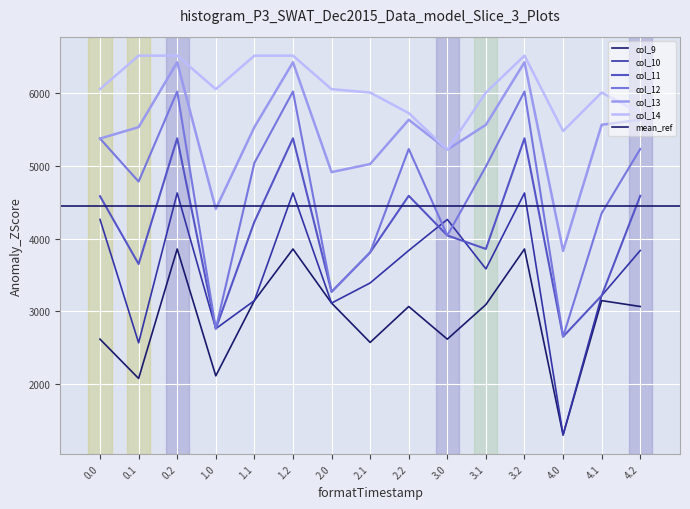

Reading left to right, extract all data points from this chart.

col_9: 2619.4	2079.6	3858.5	2115.4	3149.4	3858.5	3115.7	2575.0	3068.5	2619.4	3095.0	3858.5	1303.2	3149.4	3068.5
col_10: 4264.9	2569.8	4628.3	2764.0	3149.4	4628.3	3115.7	3392.0	3838.3	4264.9	3585.2	4628.3	1303.2	3218.0	3838.3
col_11: 4584.0	3652.3	5379.9	2764.0	4231.9	5379.9	3269.8	3811.6	4589.8	4044.8	3859.5	5379.9	2654.5	3218.0	4589.8
col_12: 5376.3	4785.4	6023.4	2764.0	5041.3	6023.4	3269.8	3811.6	5233.3	4044.8	4992.5	6023.4	2654.5	4351.0	5233.3
col_13: 5376.3	5533.5	6424.8	4409.5	5533.5	6424.8	4915.2	5026.3	5634.8	5223.8	5565.7	6424.8	3833.4	5565.7	5634.8
col_14: 6054.9	6516.0	6516.0	6054.9	6516.0	6516.0	6054.9	6008.8	5726.0	5223.8	6008.8	6516.0	5478.9	6008.8	5726.0